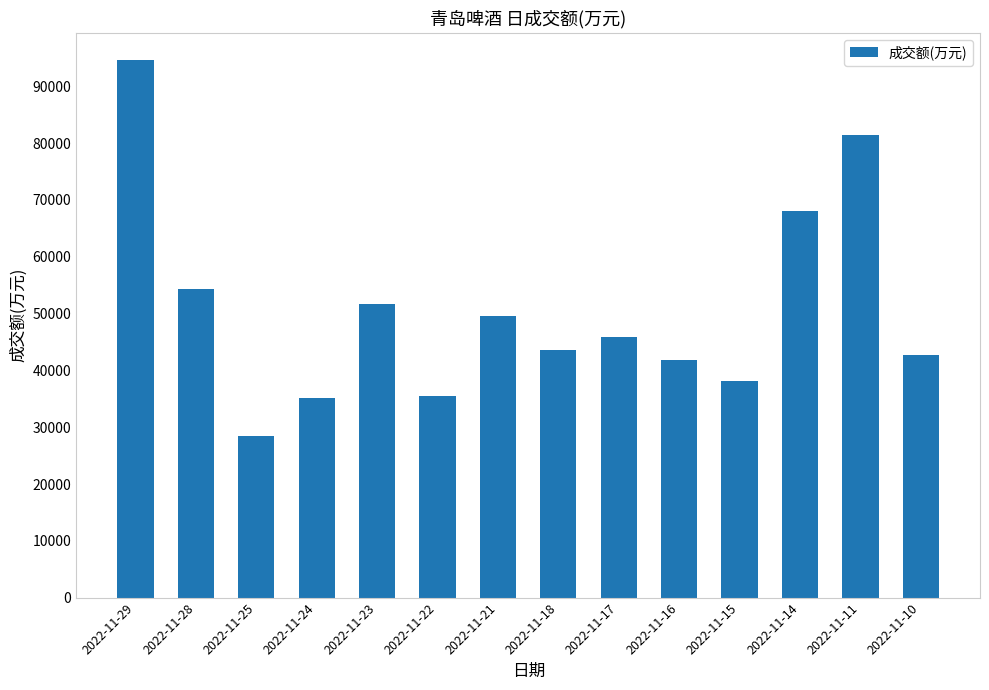

Which has a higher value, 2022-11-10 or 2022-11-11?

2022-11-11